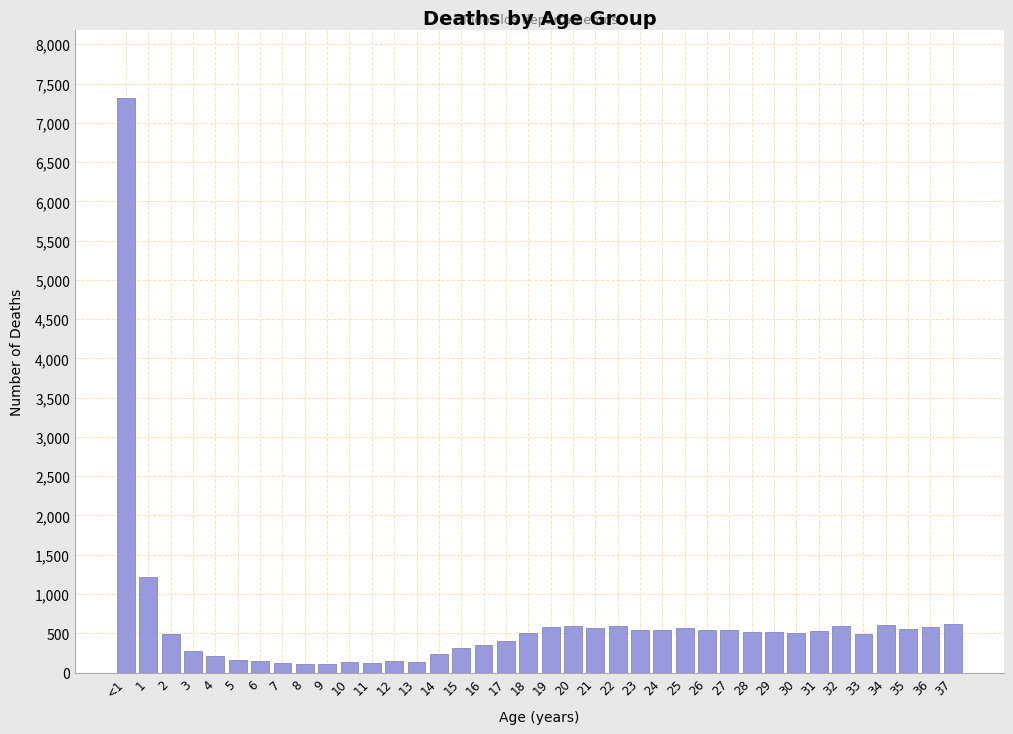

What is the value of the 20th bar from the left?

581